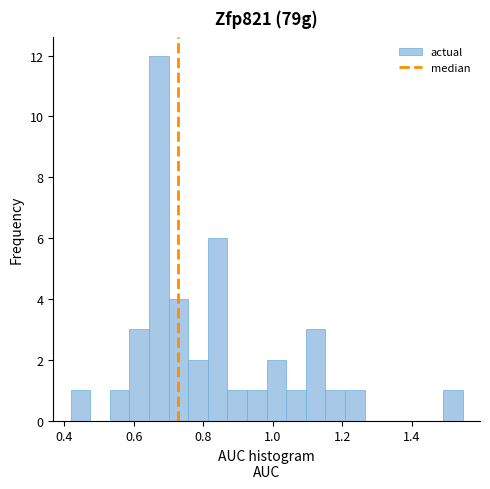

Read against the x-axis, roughly where is the centre of the tallest bar?

0.68